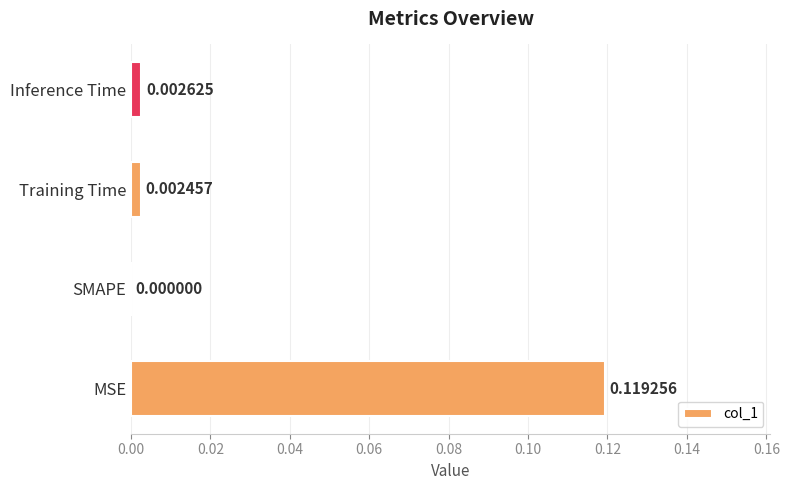

At which category does the chart reach its peak across all series?

MSE